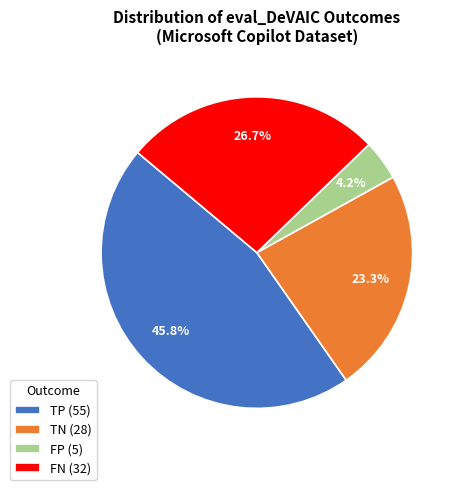

What percentage is NOT represented by FP?

95.8%